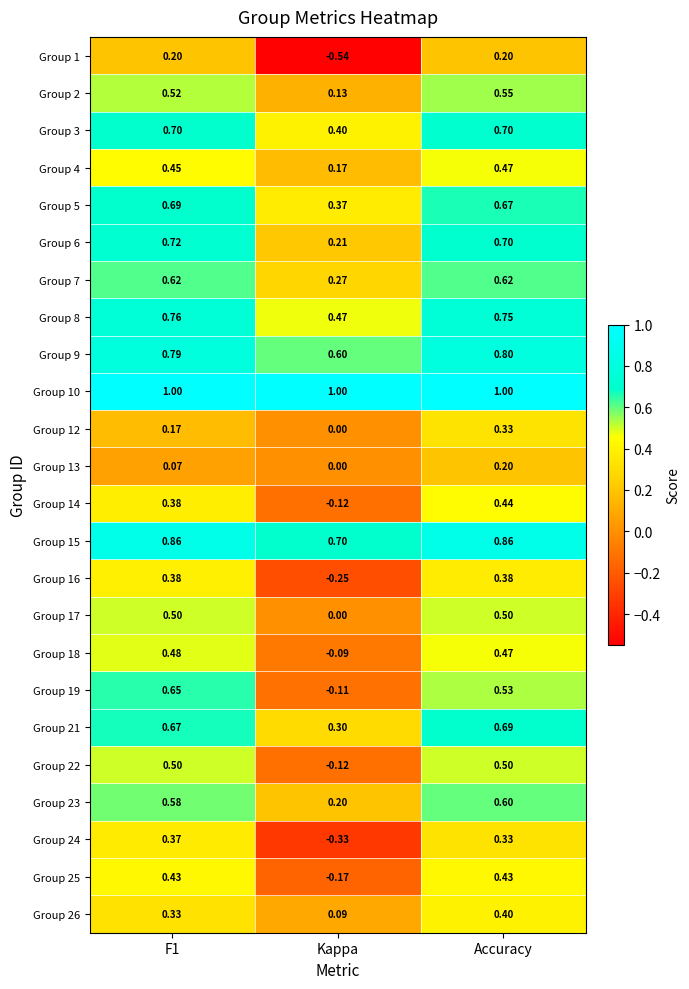

At which category is the sum across all series the highest?

Accuracy